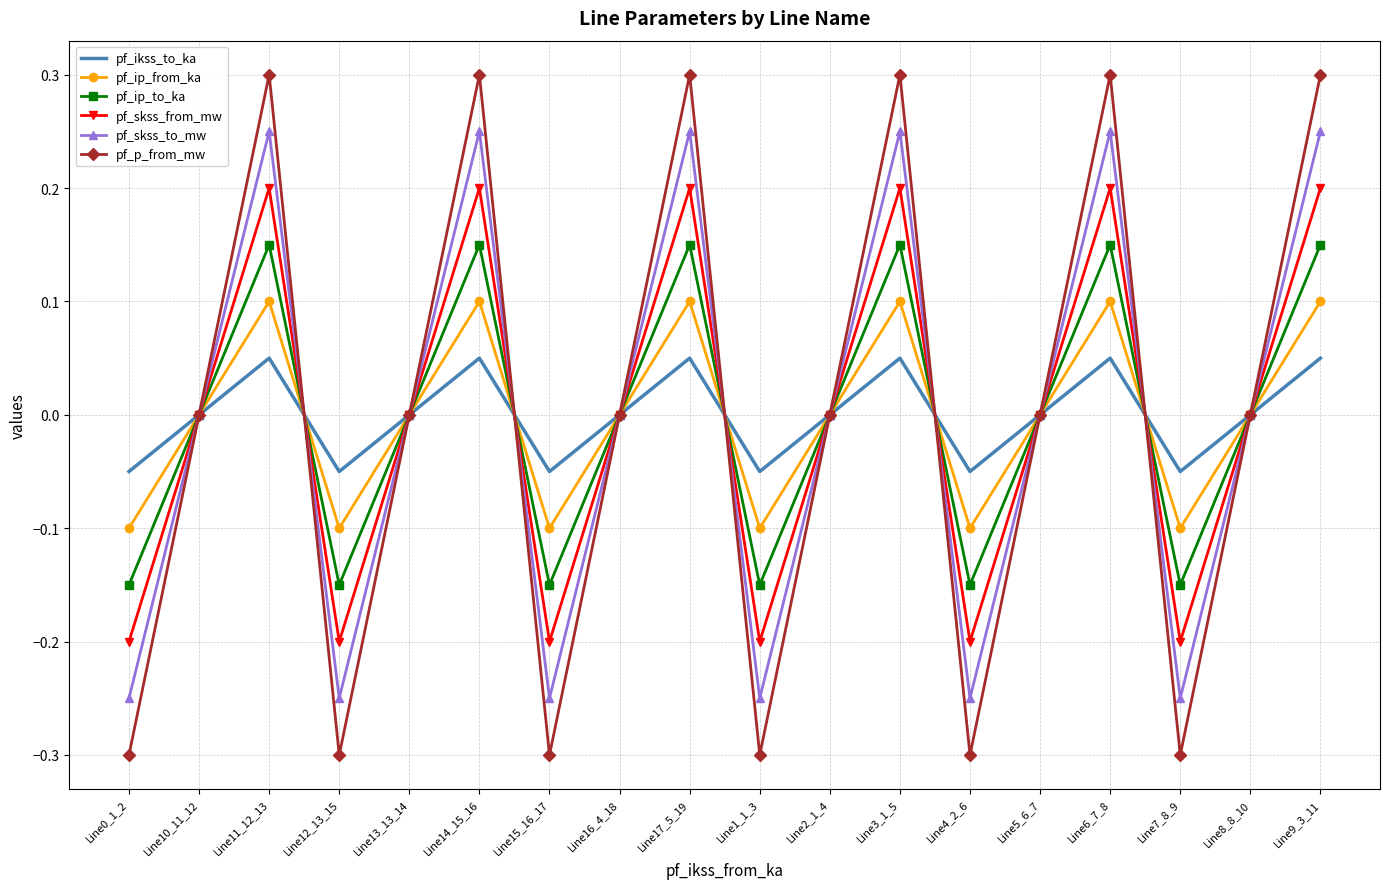

What is the smallest value displayed?

-0.3